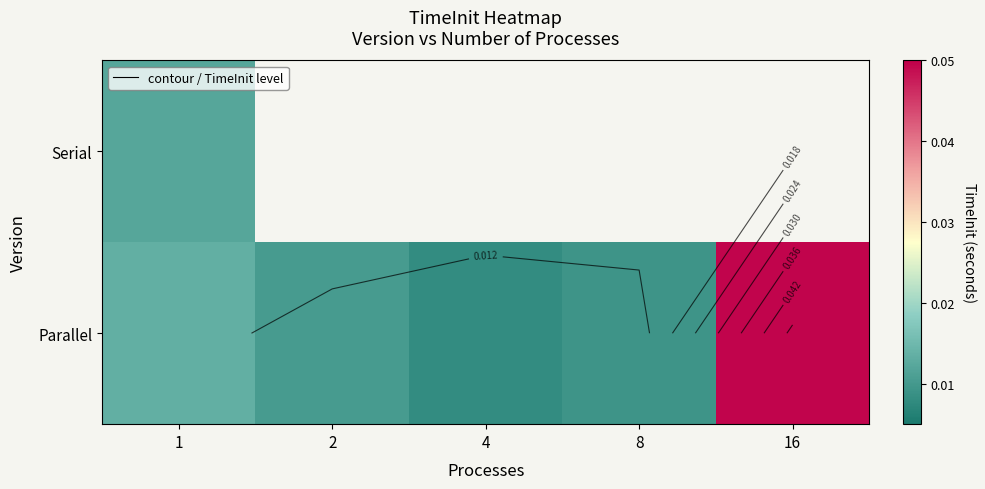

Which series has the largest total across all categories?

Parallel